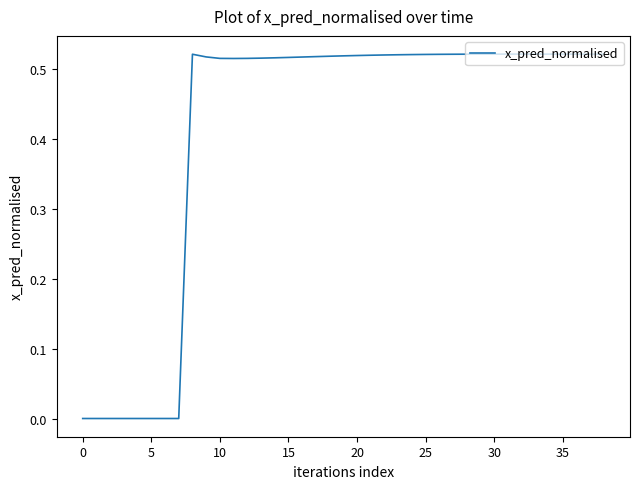

True or false: the data has more than 2 interior local peaks.

False